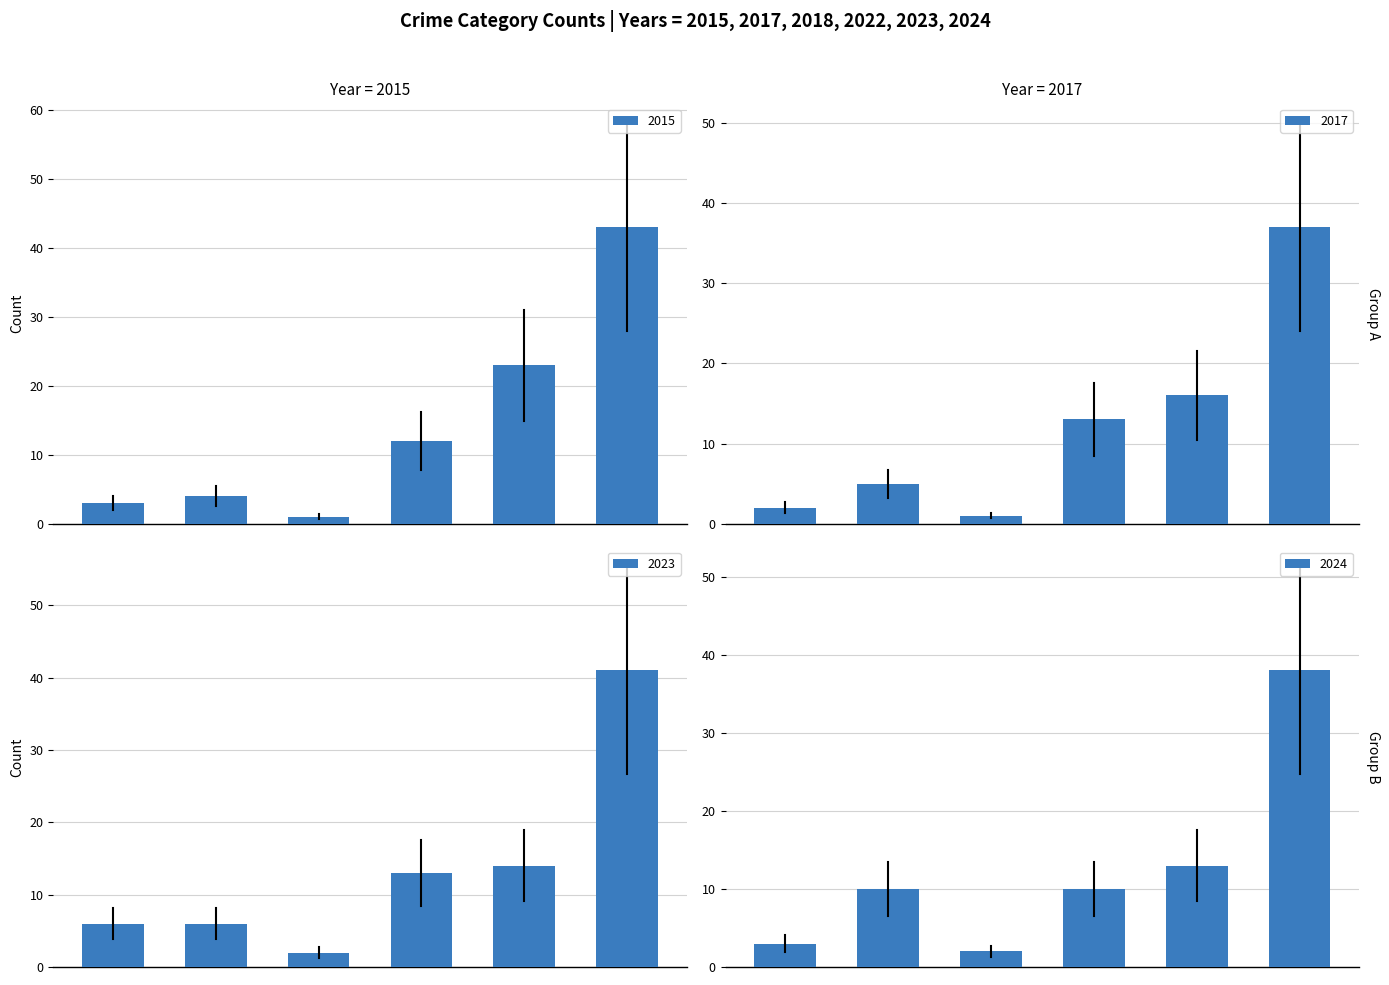

Is the value of 2023 at Robbery greater than the value of 2024 at Aggravated Assault?

Yes